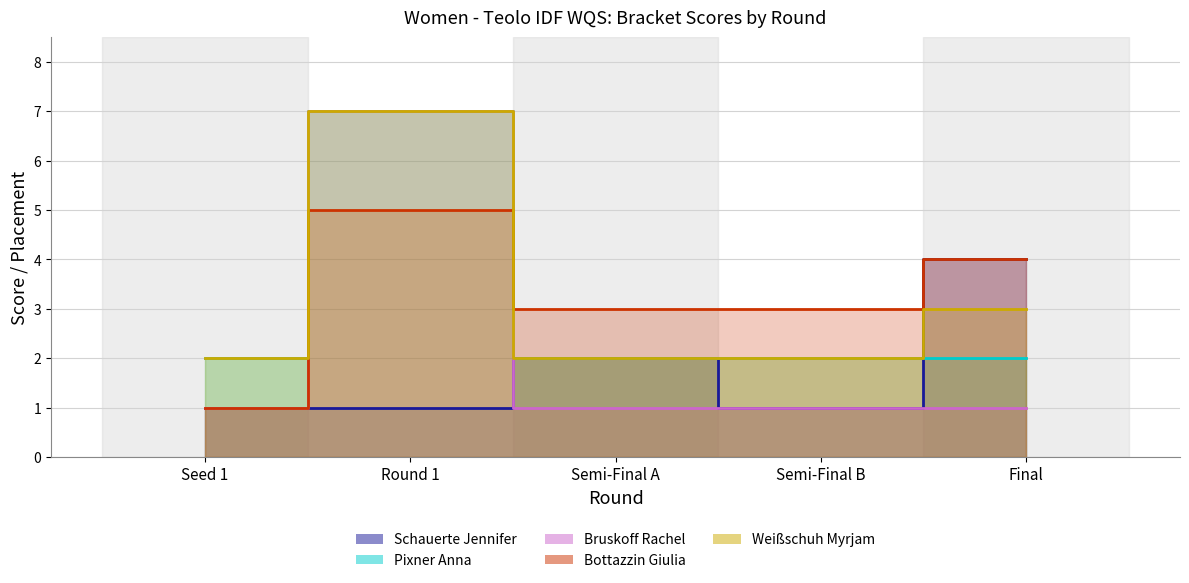

Where does the Bottazzin Giulia series first go above 3?

Round 1